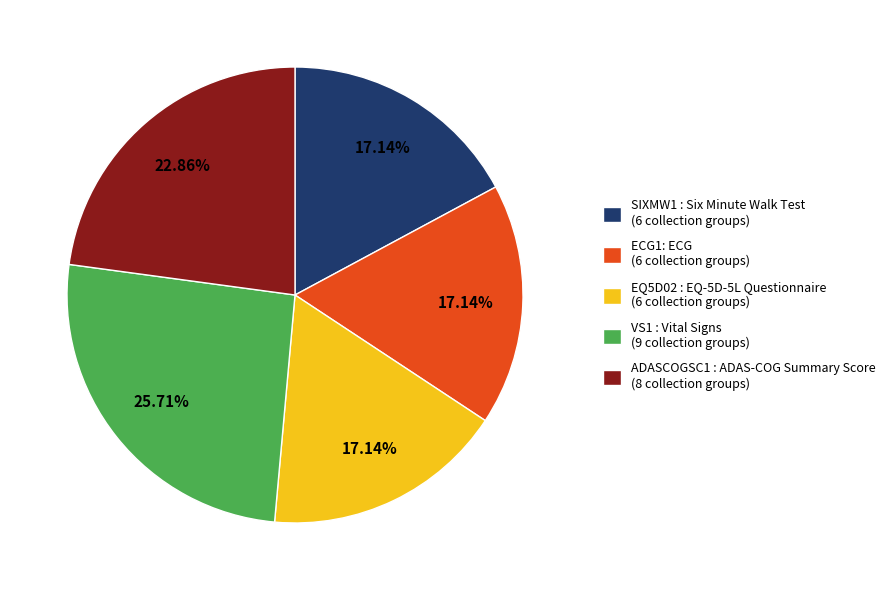

The SIXMW1 slice represents 17% of the pie. True or false?

True